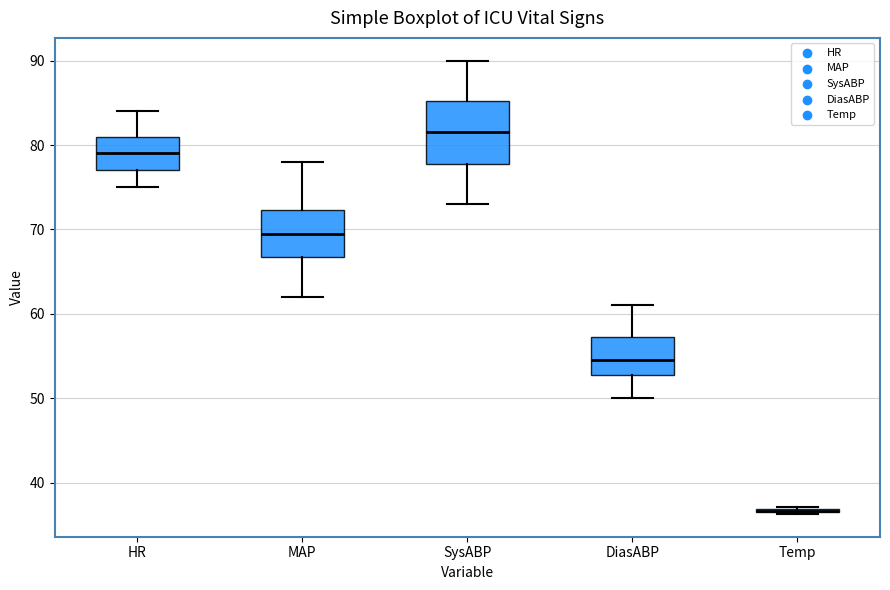

Reading left to right, transcribe this box plot: for each box, give where its median line is, the range the box spans, and where its two whiskers end, as read against the y-axis. The values are not printed on the chart, so give them approximately, as read against the axis.

HR: median 79, box 77 to 81, whiskers 75 to 84
MAP: median 70, box 67 to 72, whiskers 62 to 78
SysABP: median 82, box 78 to 85, whiskers 73 to 90
DiasABP: median 55, box 53 to 57, whiskers 50 to 61
Temp: box collapsed to a line at 37, whiskers 36 to 37